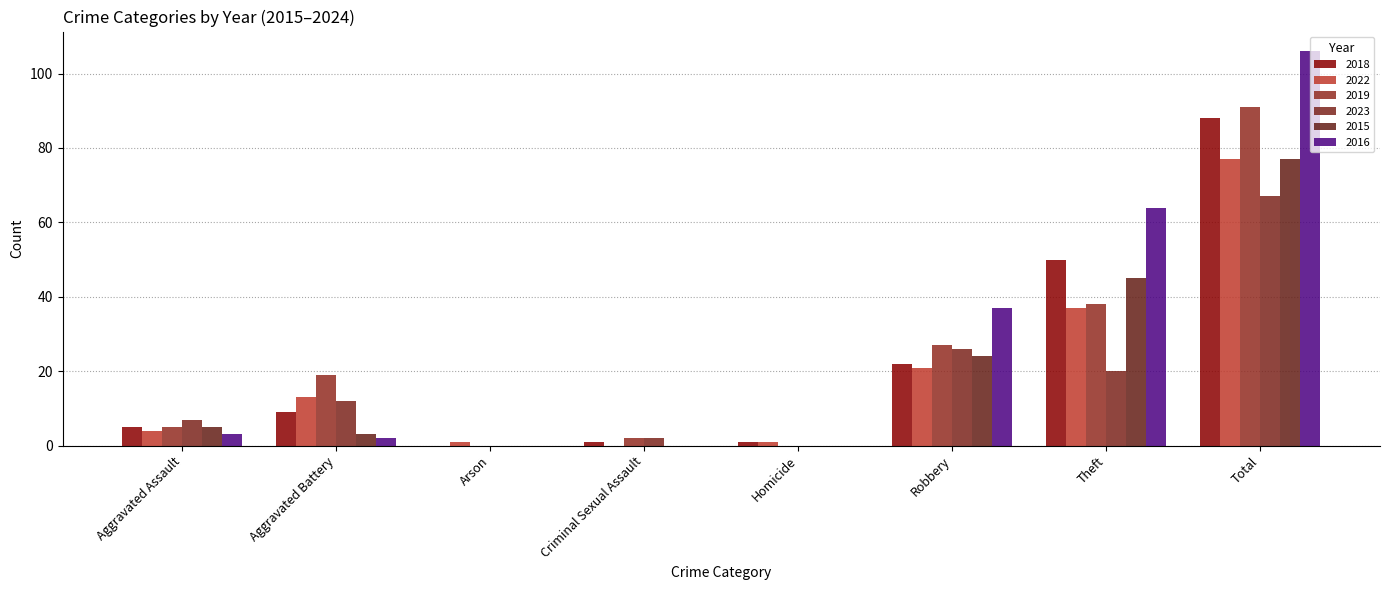

Which series has the largest total across all categories?

2016